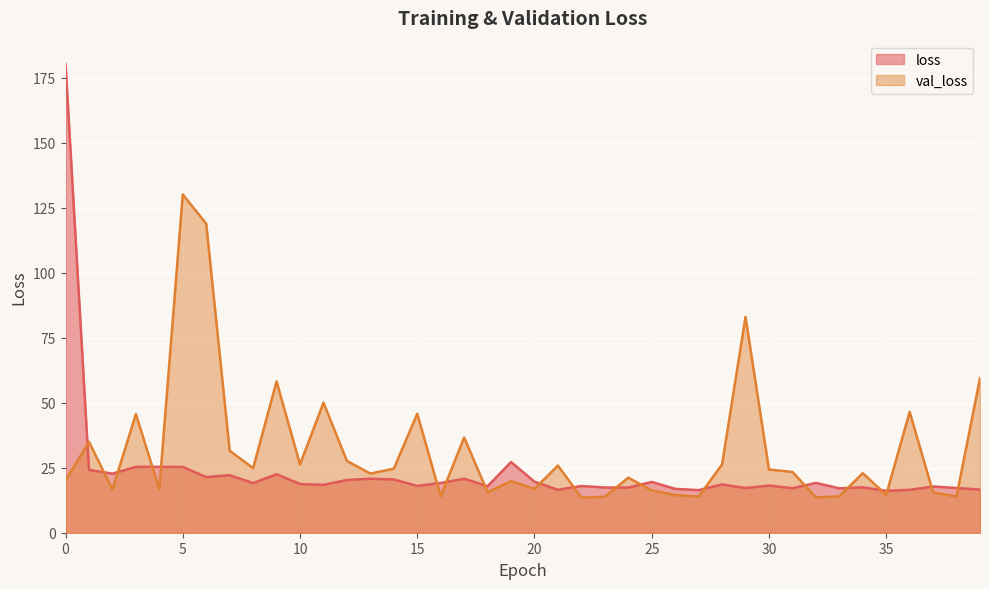

How many times do val_loss and loss cross each other?

19